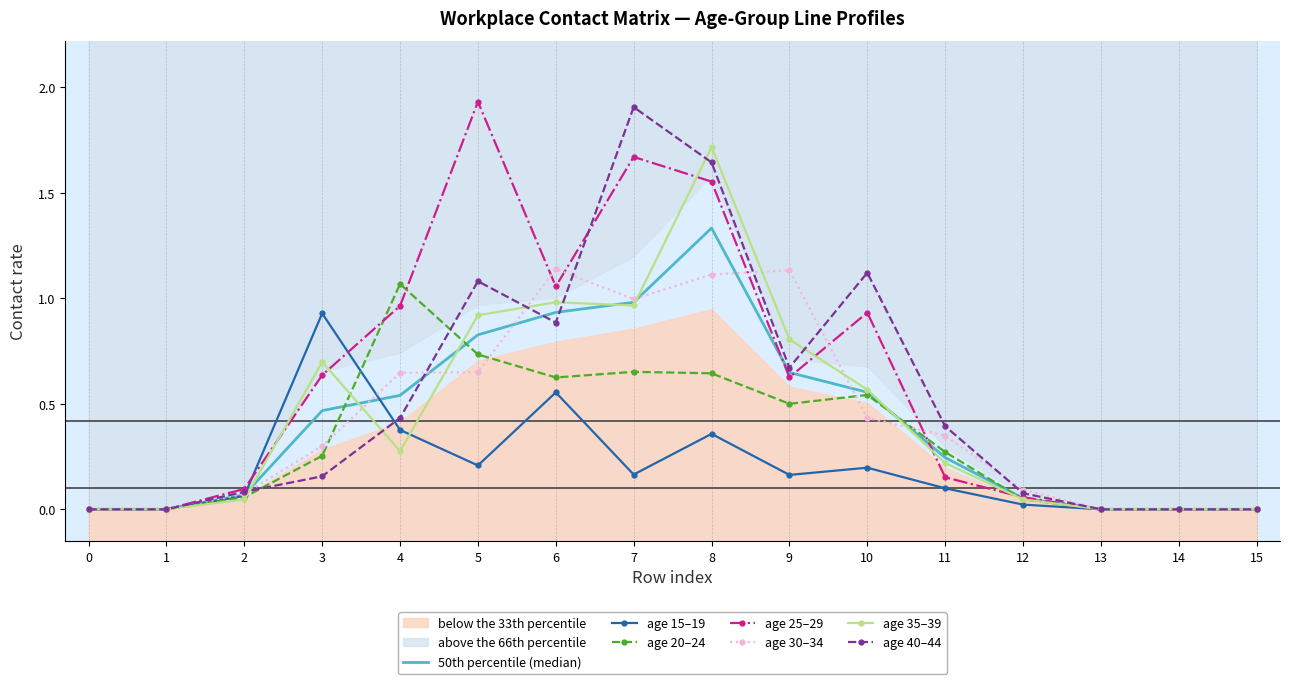

Where is the first local minimum for 15_19?

5